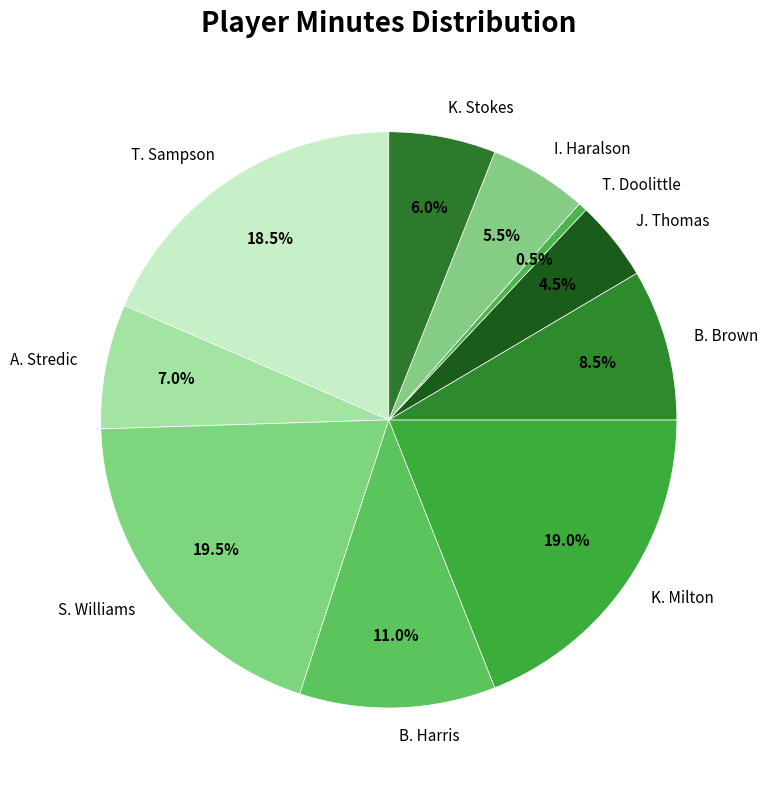

What is the ratio of the value at K. Stokes to the value at A. Stredic?

0.9